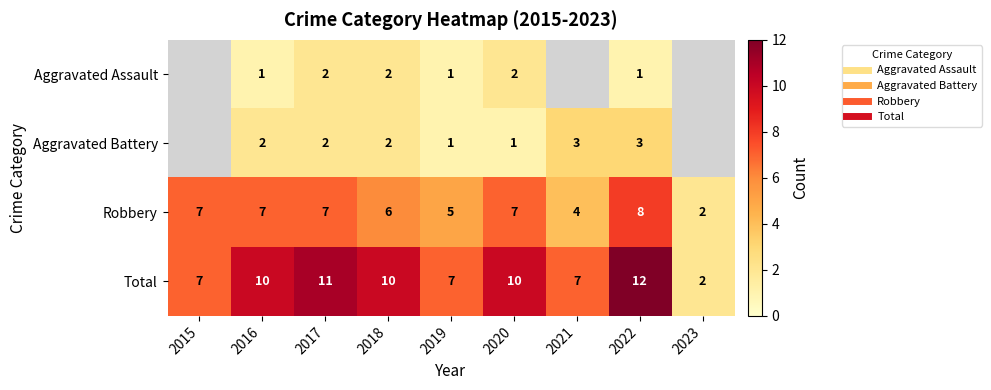

What is the highest value of the Total series?

12.0